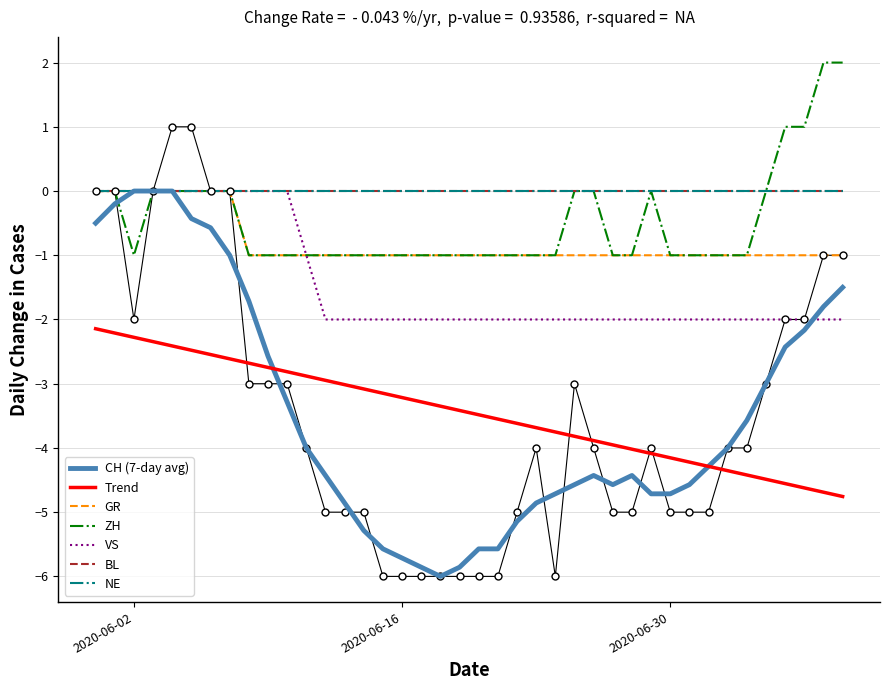

At how many categories does at least one series exceed 0?

6